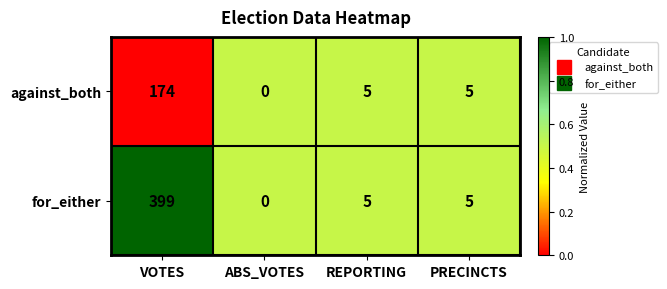

List the series in order of their peak value, highest first.

for_either, against_both